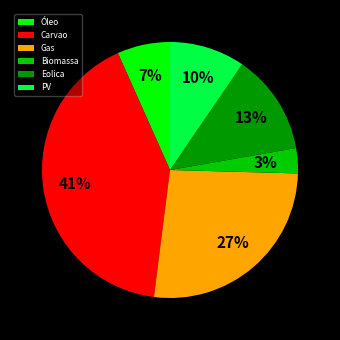

What is the ratio of the value at PV to the value at Óleo?

1.4